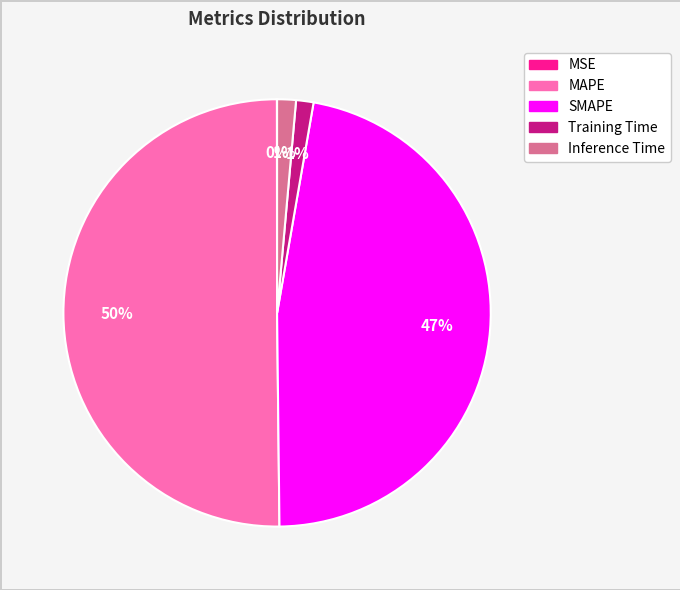

Which slice represents more than half of the pie?

MAPE